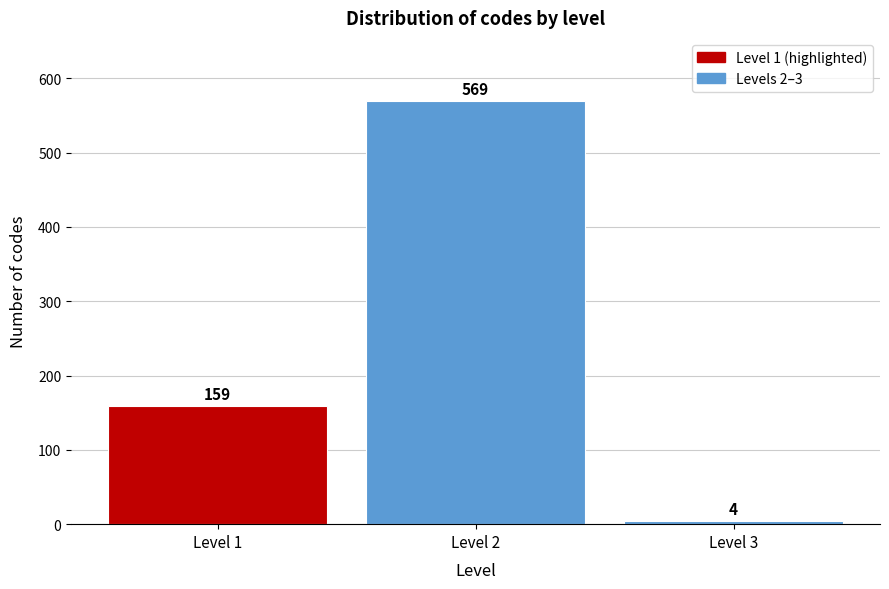

Reading right to left, transcribe all the data shown in this chart.

4	569	159